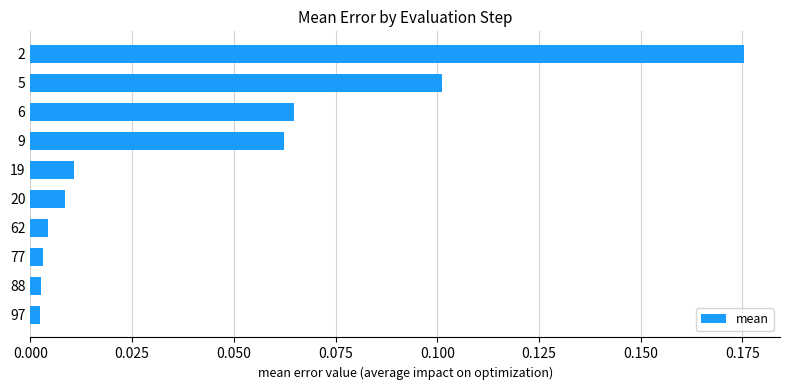

What is the sum of all values?

0.4